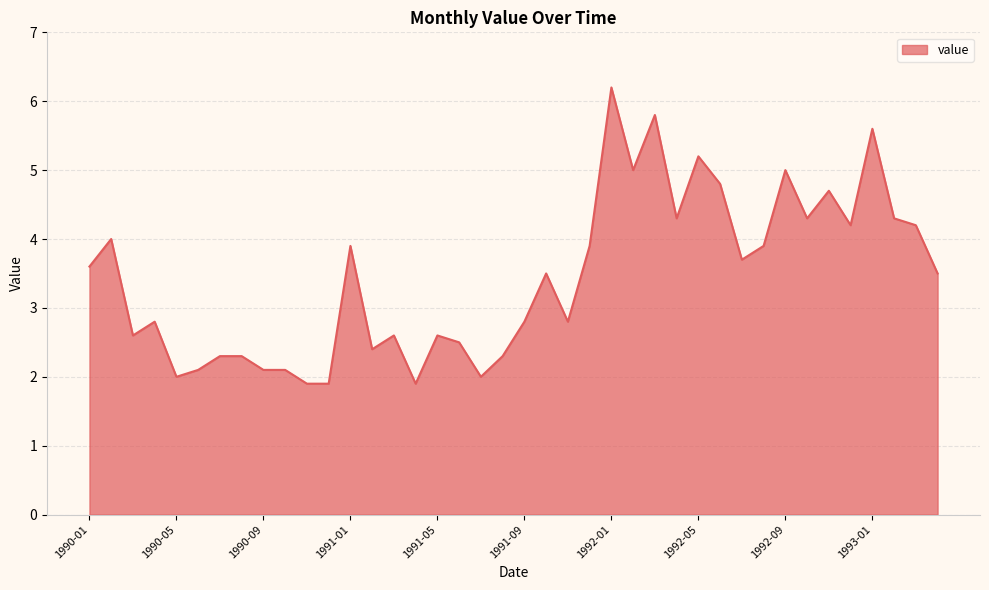

What is the difference between the maximum and minimum values?

4.3